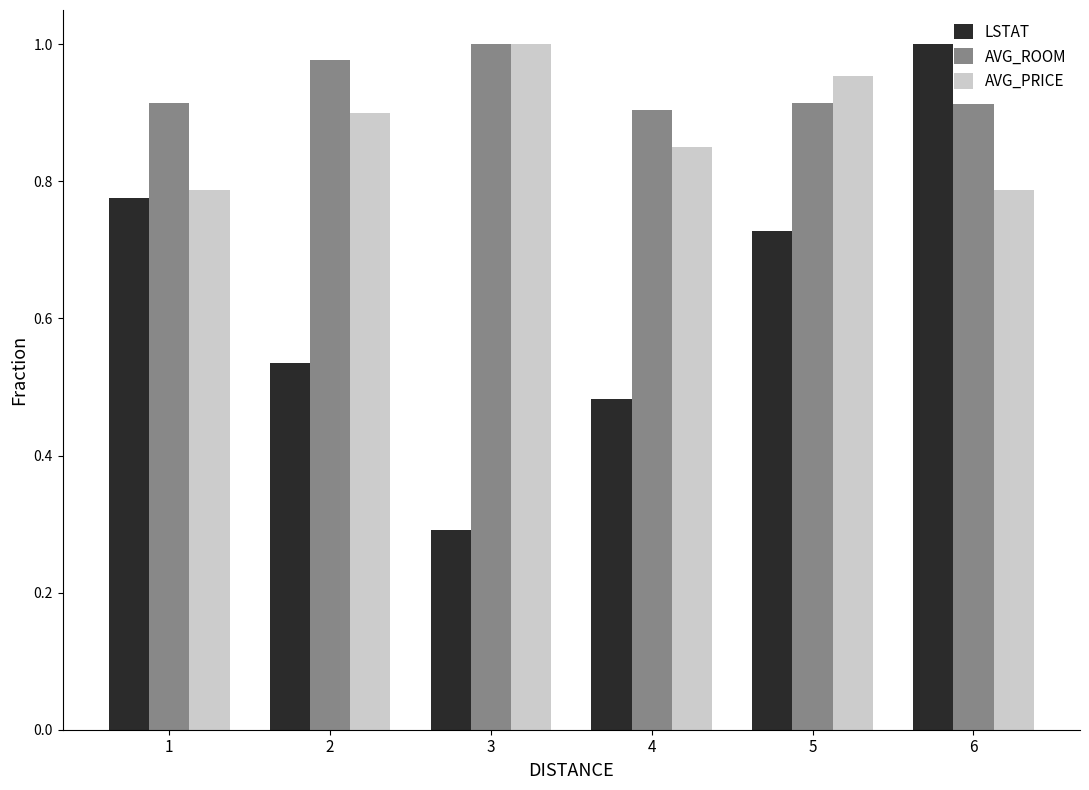

Which series has the widest spread of values?

LSTAT